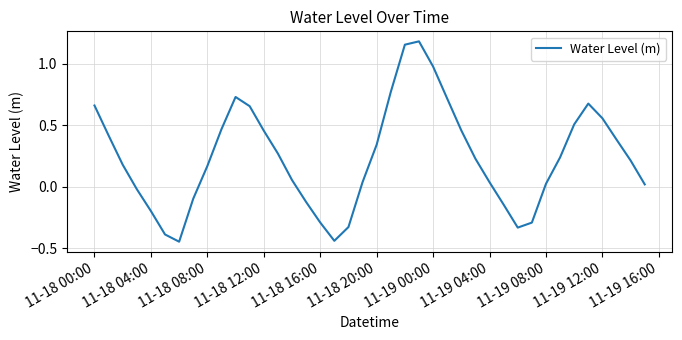

Reading left to right, list all the values displayed in this chart.

0.7	0.4	0.2	-0.0	-0.2	-0.4	-0.4	-0.1	0.2	0.5	0.7	0.7	0.5	0.3	0.1	-0.1	-0.3	-0.4	-0.3	0.0	0.3	0.8	1.2	1.2	1.0	0.7	0.5	0.2	0.0	-0.1	-0.3	-0.3	0.0	0.2	0.5	0.7	0.6	0.4	0.2	0.0